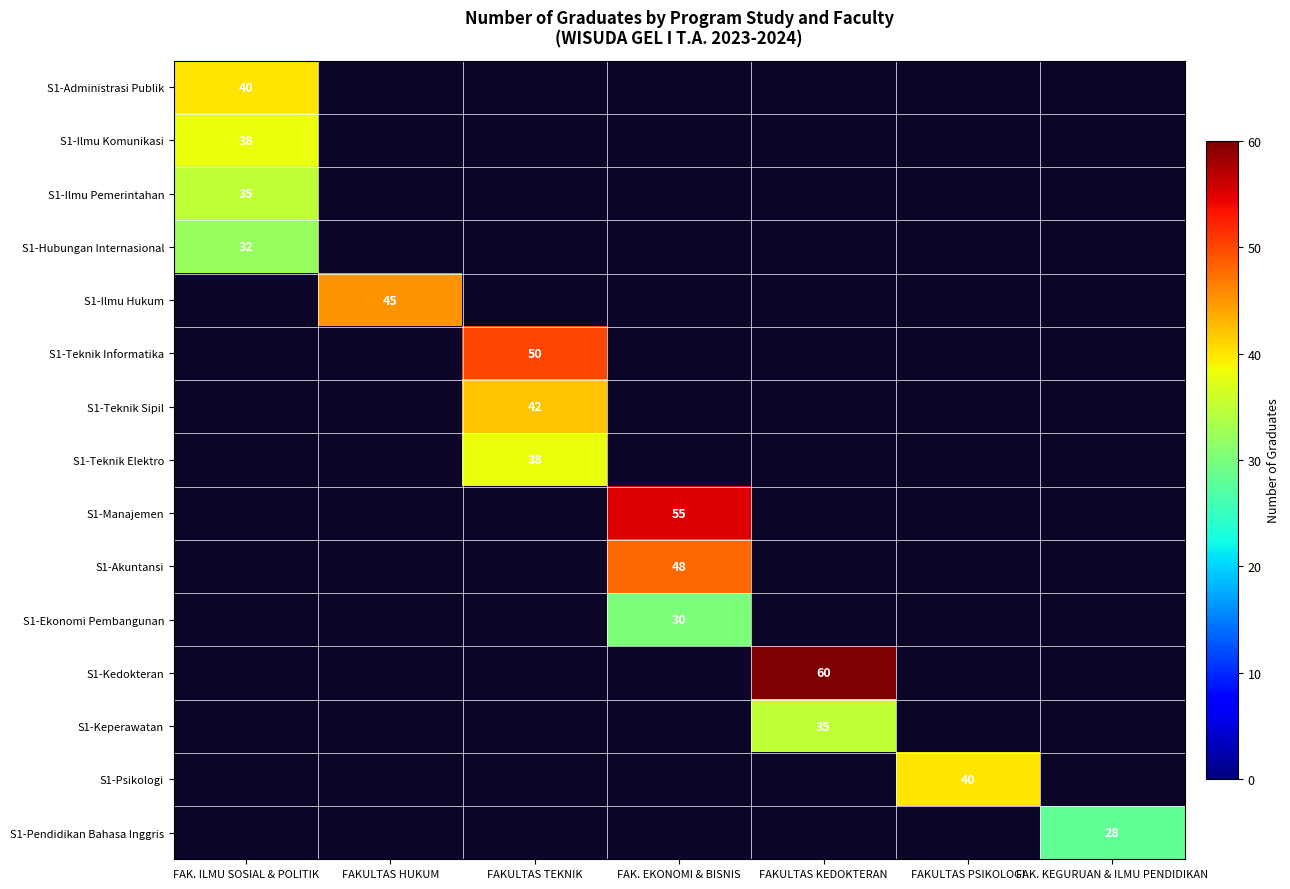

At how many categories does at least one series exceed 40?

4